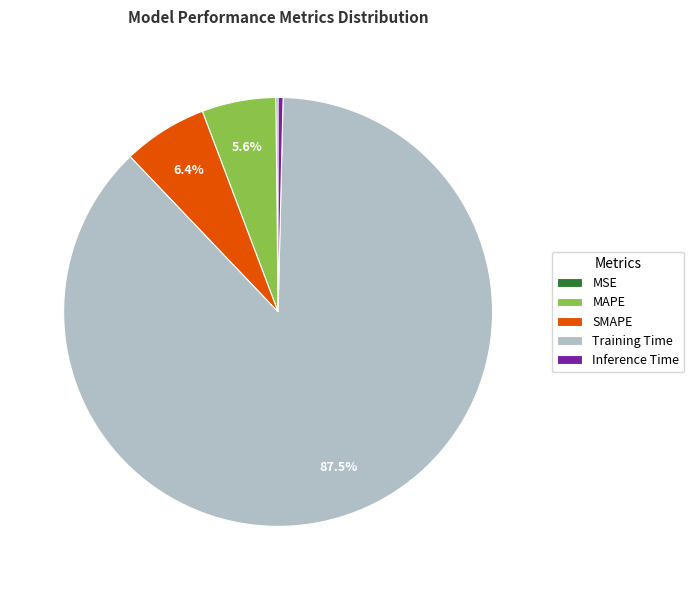

To the nearest percent, what is the difference between the largest and smallest slice percentages?

87%